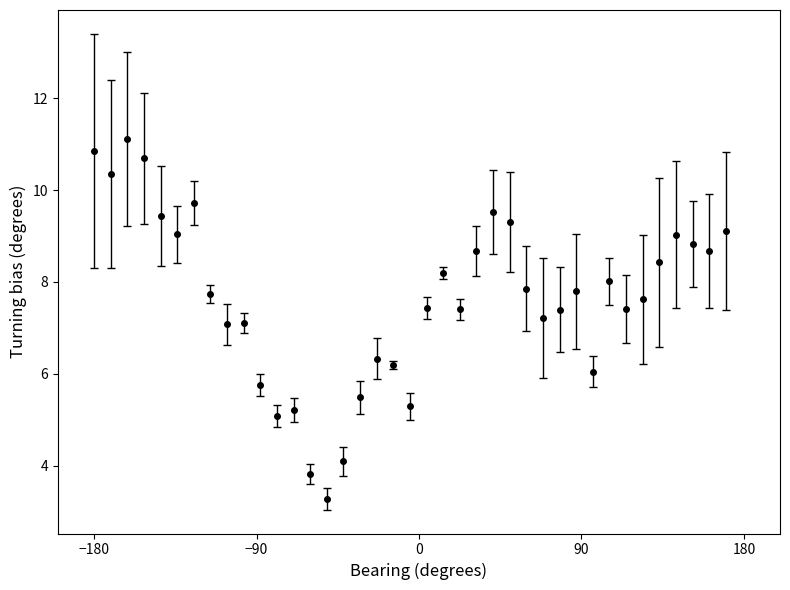

What is the sum of all values?

297.6